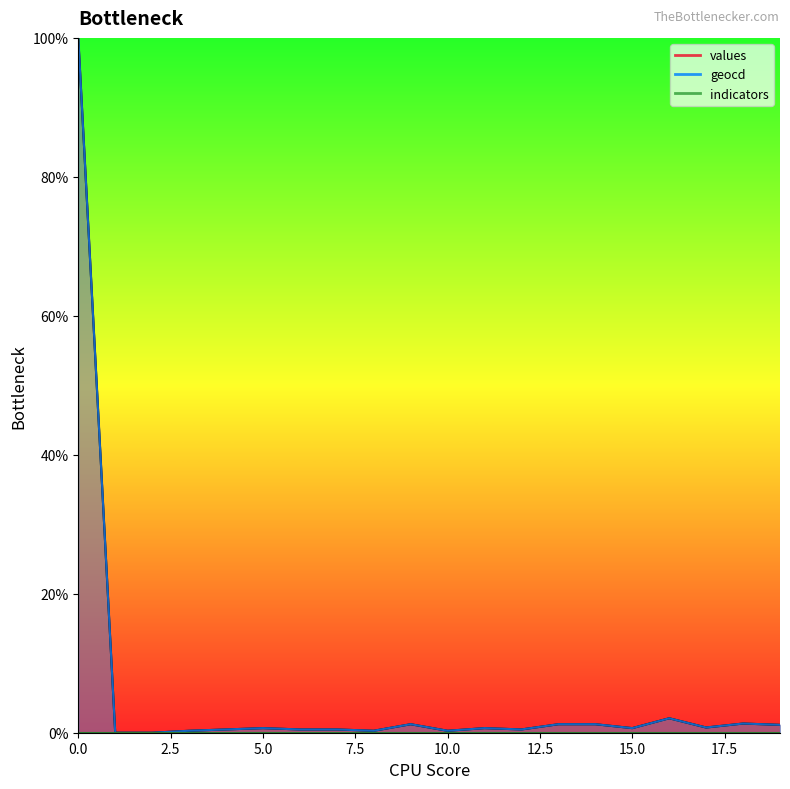

Count the number of categories in the chart.

20